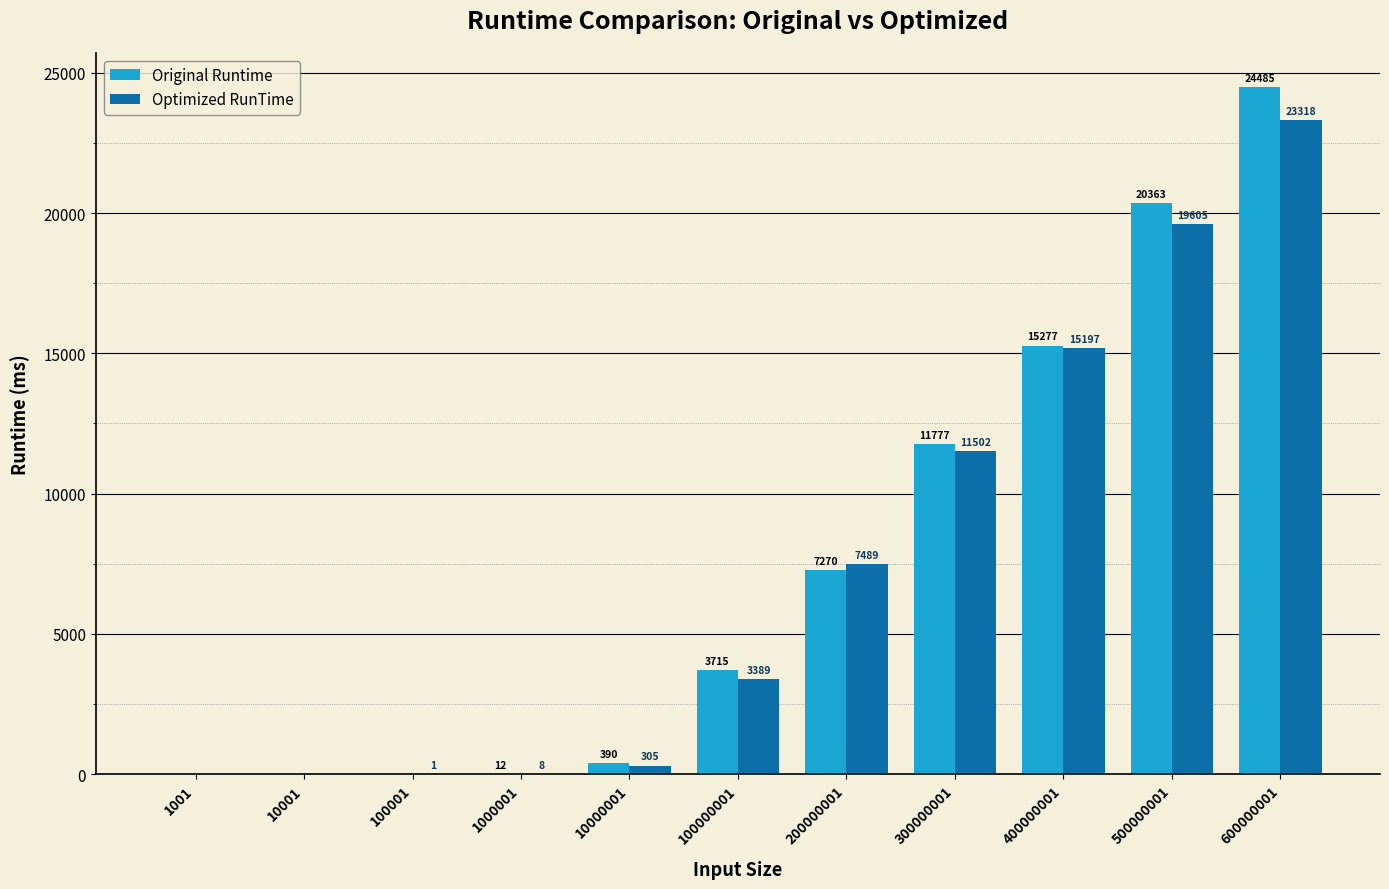

Read the Optimized RunTime value at 500000001.

19605